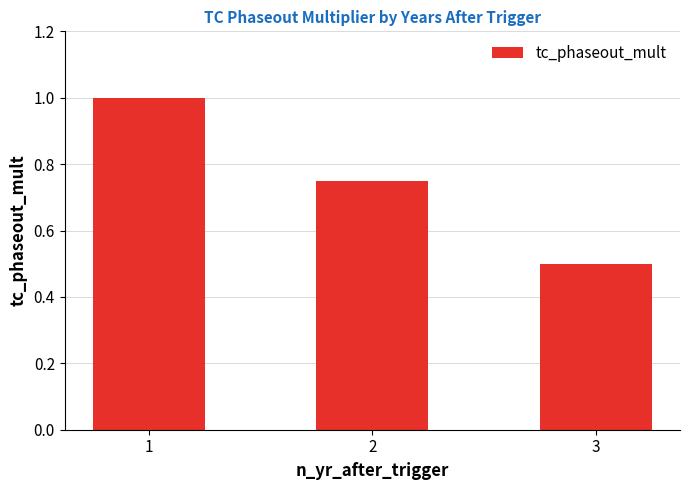

True or false: the data shows 0.8 at 3.

False